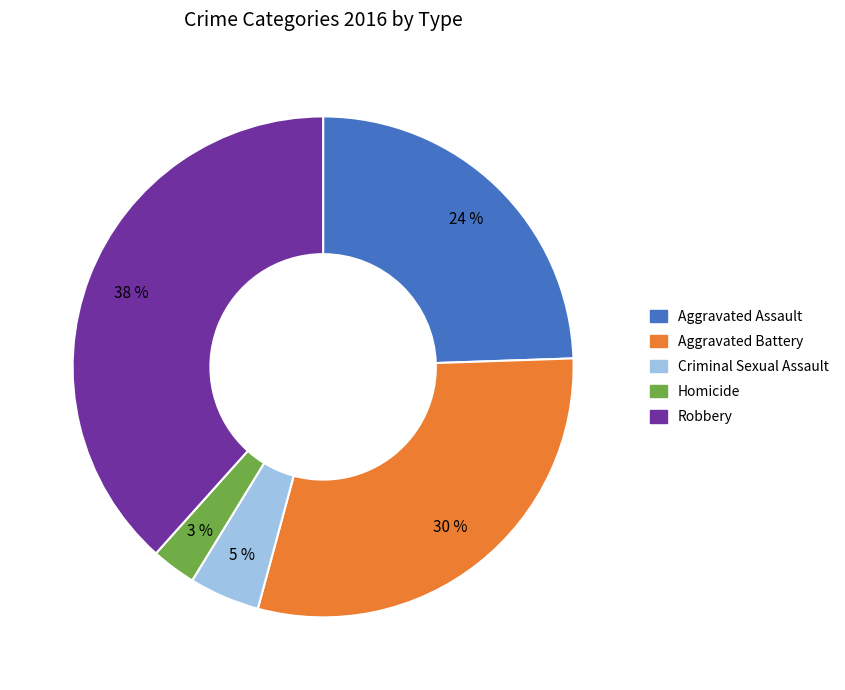

To the nearest percent, what percentage of the pie is Criminal Sexual Assault?

5%